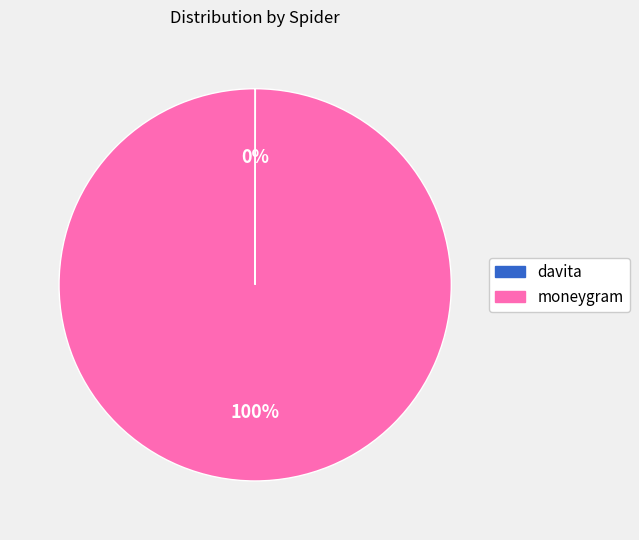

What is the largest slice in the pie chart?

moneygram